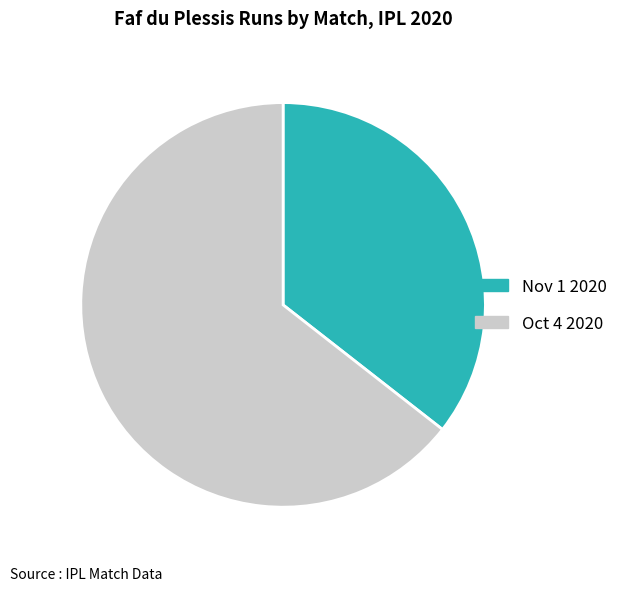

Rank the categories by value from highest to lowest.

Oct 4 2020, Nov 1 2020